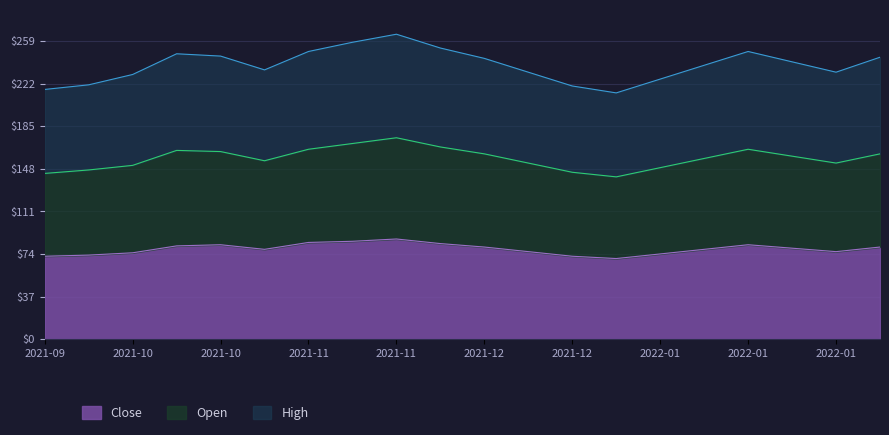

At 2021-11-29, list the series in order from largest to smallest.

Open, High, Close